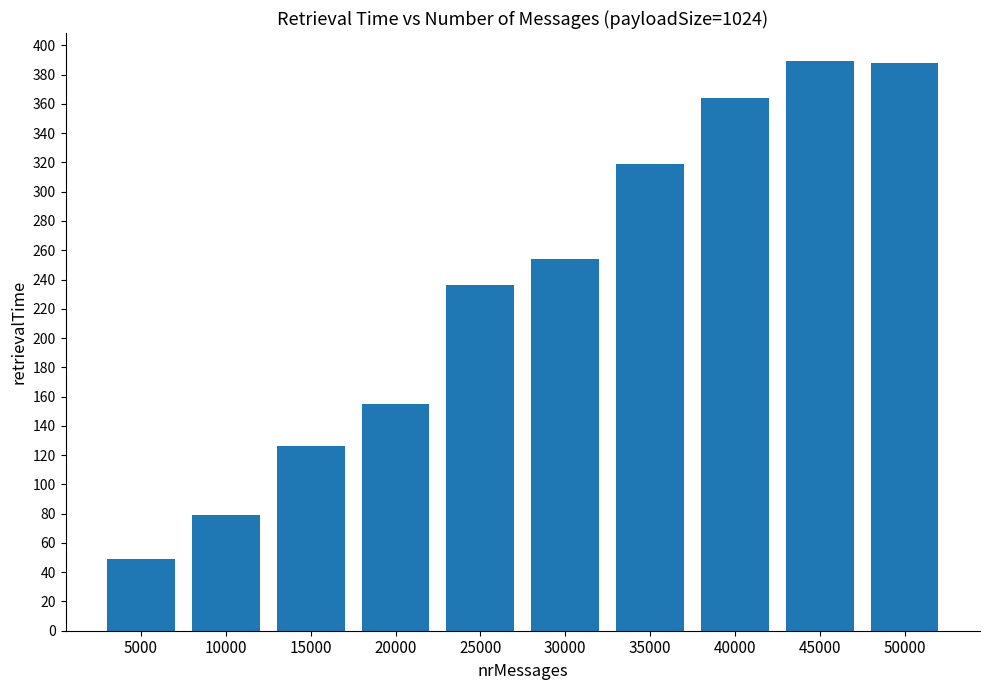

Which category has the lowest value across all series?

5000